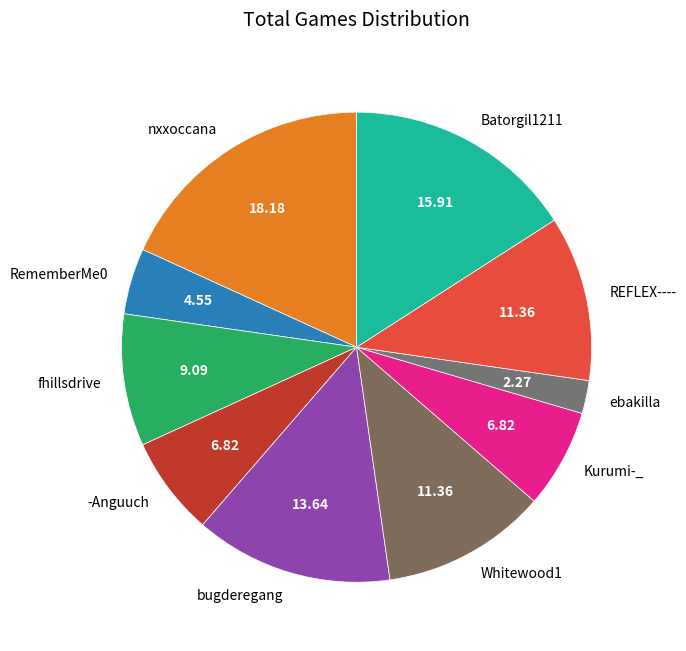

Which slice is the smallest?

ebakilla